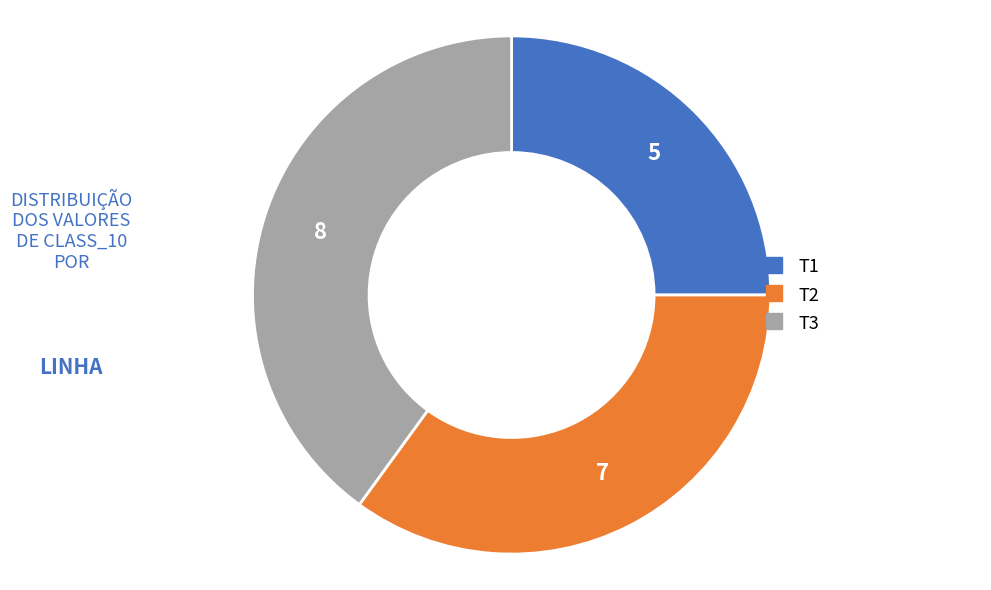

Approximately how many times larger is the value at T3 compared to T2?

1.1